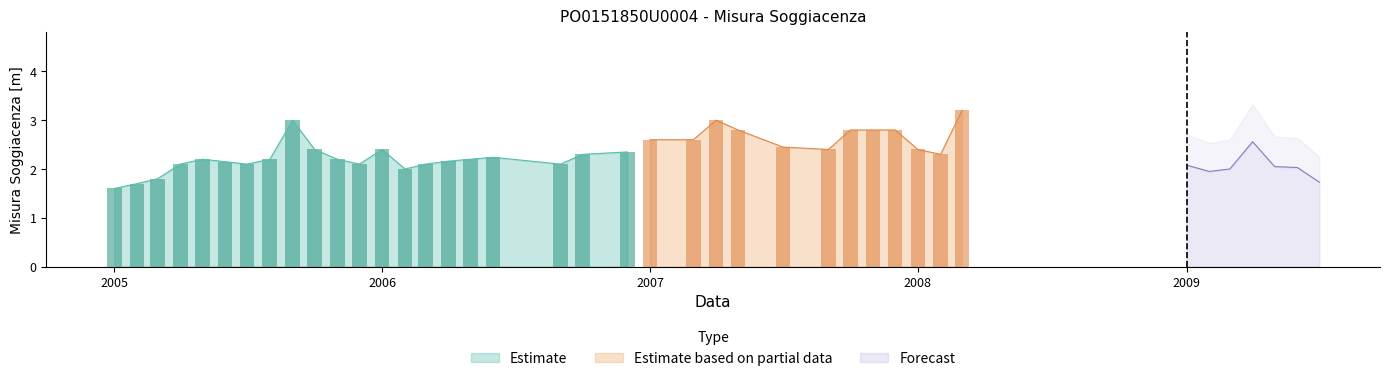

Rank the categories by value from lowest to highest.

2005-01, 2005-02, 2009-07, 2005-03, 2009-02, 2006-02, 2009-03, 2009-06, 2009-05, 2009-01, 2005-04, 2005-07, 2005-12, 2006-03, 2006-09, 2005-06, 2006-04, 2005-05, 2005-08, 2005-11, 2006-05, 2006-06, 2006-10, 2008-02, 2006-12, 2005-10, 2006-01, 2007-09, 2008-01, 2007-07, 2009-04, 2007-01, 2007-03, 2007-05, 2007-10, 2007-11, 2007-12, 2005-09, 2007-04, 2008-03